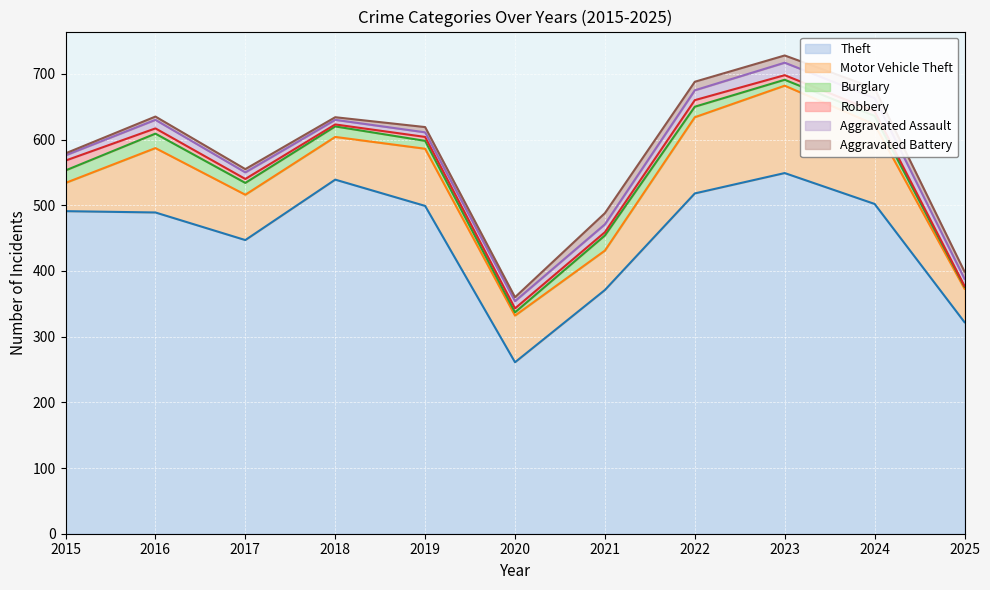

True or false: Theft has a value of 496 at 2021.

False